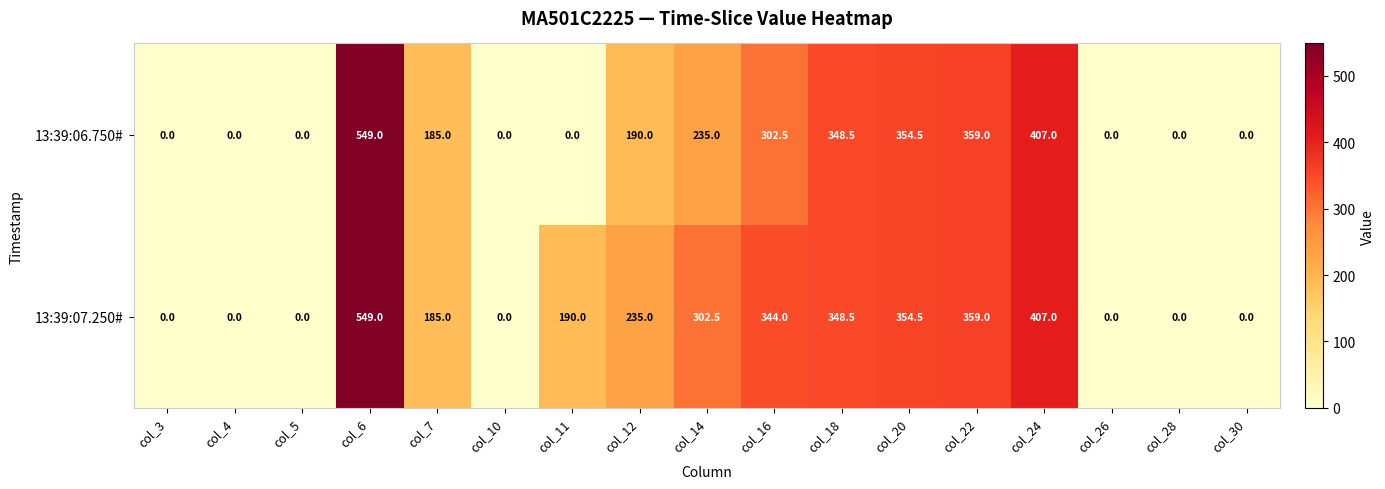

List the series in order of their overall mean, highest first.

13:39:07.250#, 13:39:06.750#